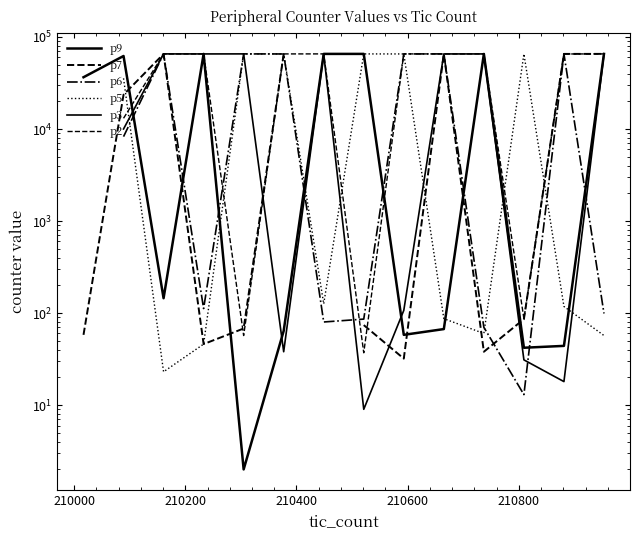

True or false: p5 and p2 intersect in this chart.

True